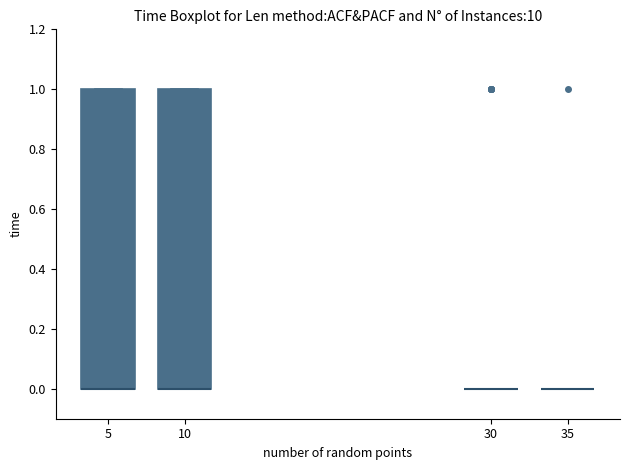

Reading left to right, read every box against the y-axis: the position of its median line, the range the box covers, and the ends of its whiskers. The values are not printed on the chart, so give them approximately, as read against the axis.

5: median 0 (drawn on the box's lower edge), box 0 to 1, whiskers 0 to 1
10: median 0 (drawn on the box's lower edge), box 0 to 1, whiskers 0 to 1
30: box collapsed to a line at 0, whiskers 0 to 0
35: box collapsed to a line at 0, whiskers 0 to 0